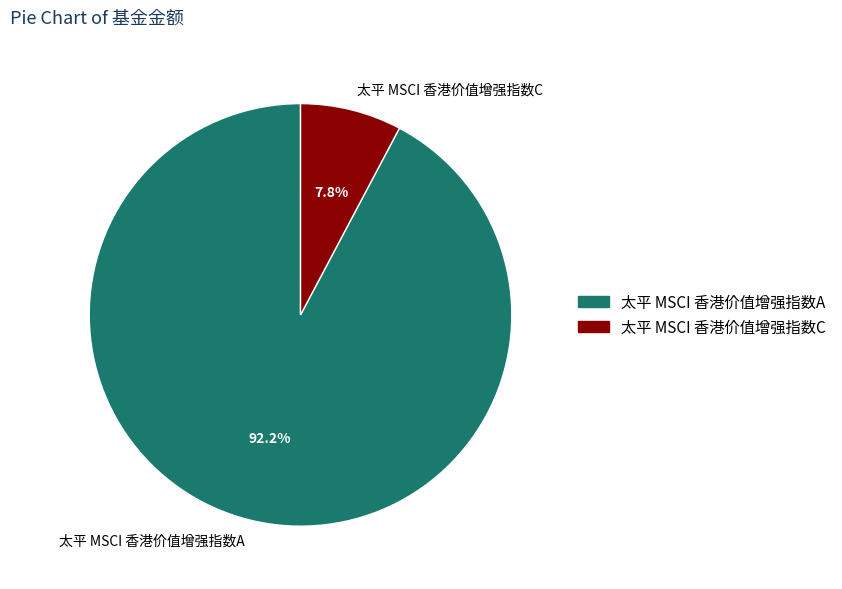

Combined, do 太平 MSCI 香港价值增强指数A and 太平 MSCI 香港价值增强指数C account for over 50%?

Yes